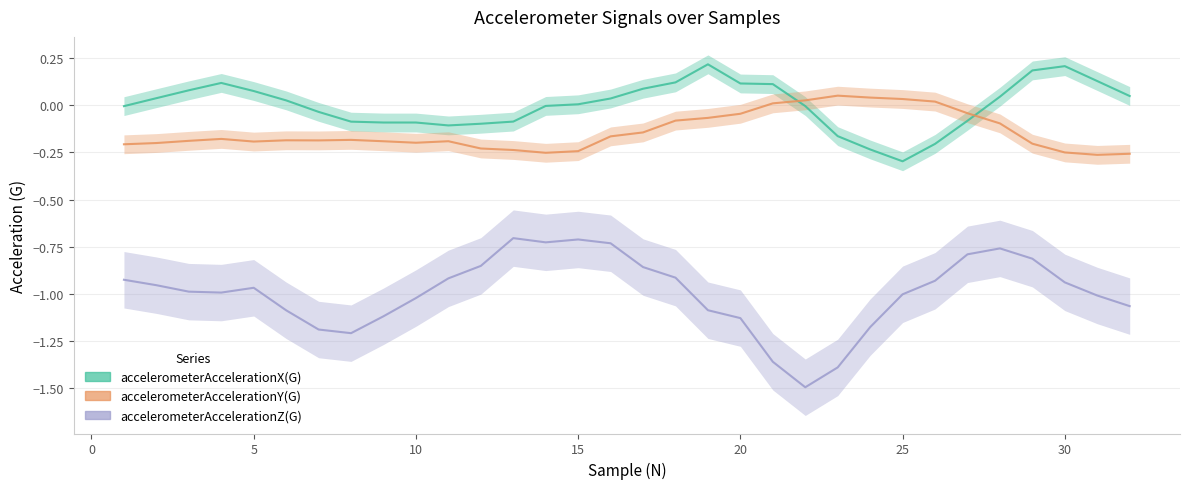

What is the spread (max minus min) of values at 21?

1.5